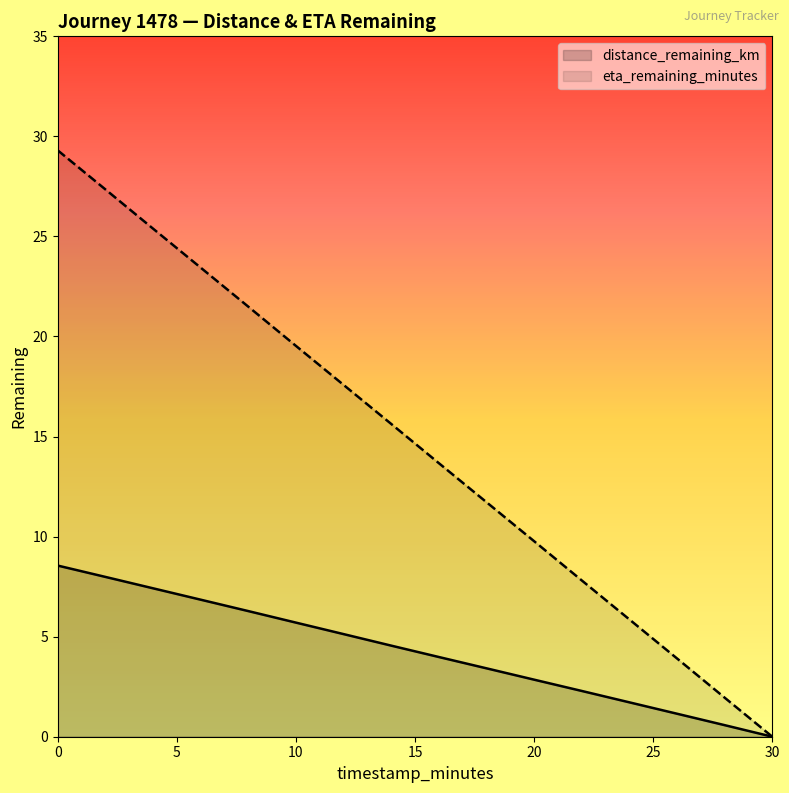

How many lines are shown in the chart?

2